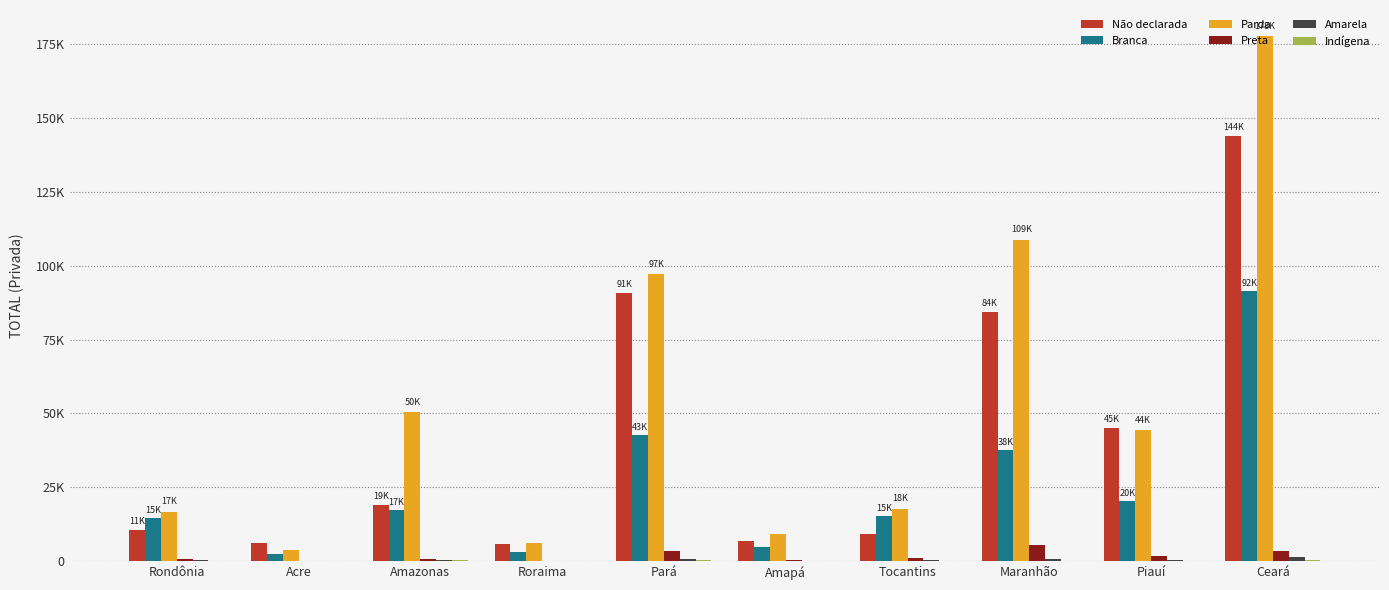

The value of Branca at Piauí is 20498. True or false?

True